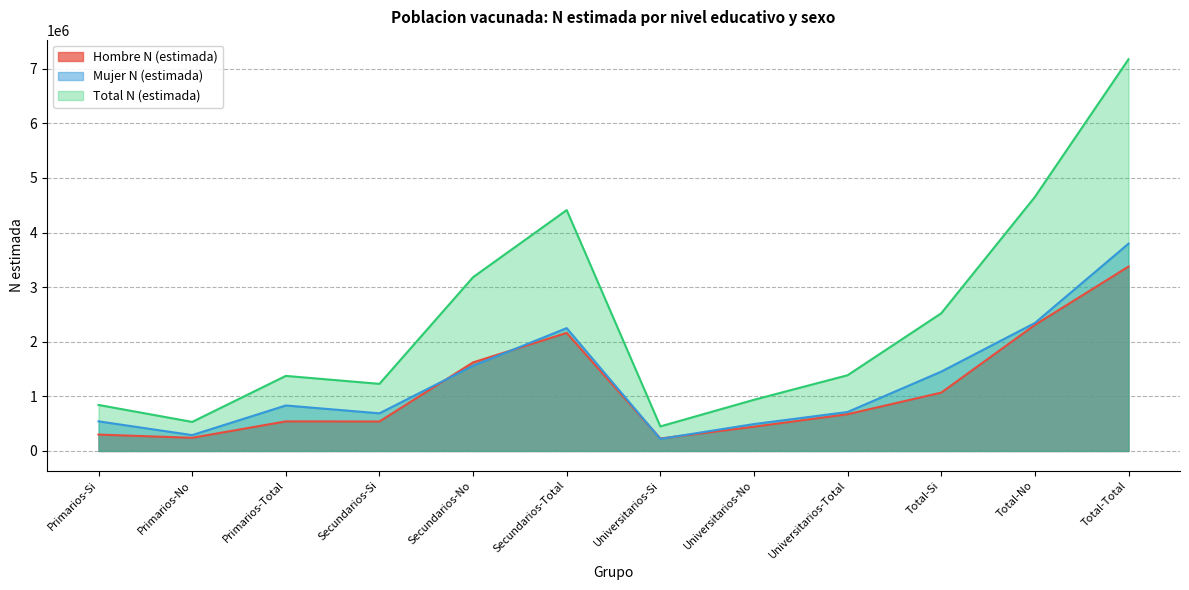

How many interior local peaks does the Total N (estimada) series have?

2